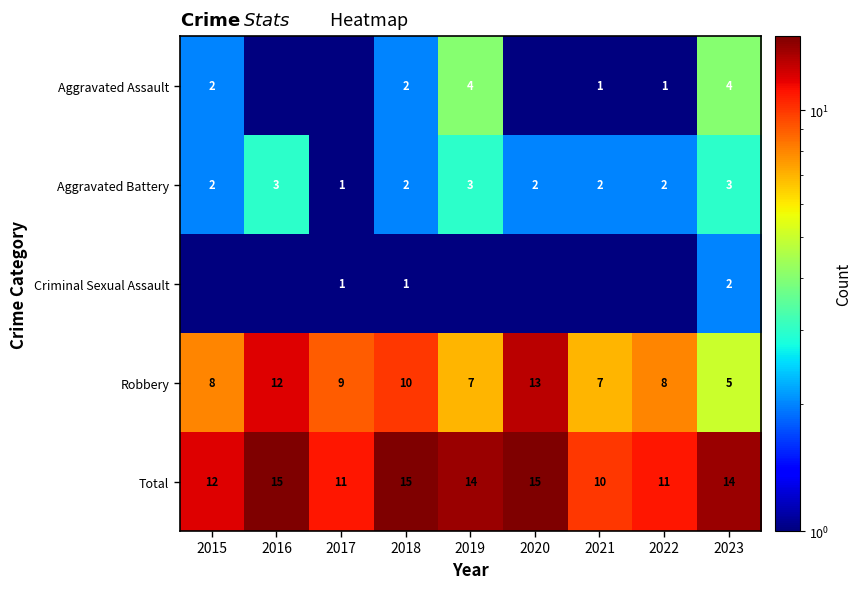

Between 2023 and 2022, which is larger?

2023